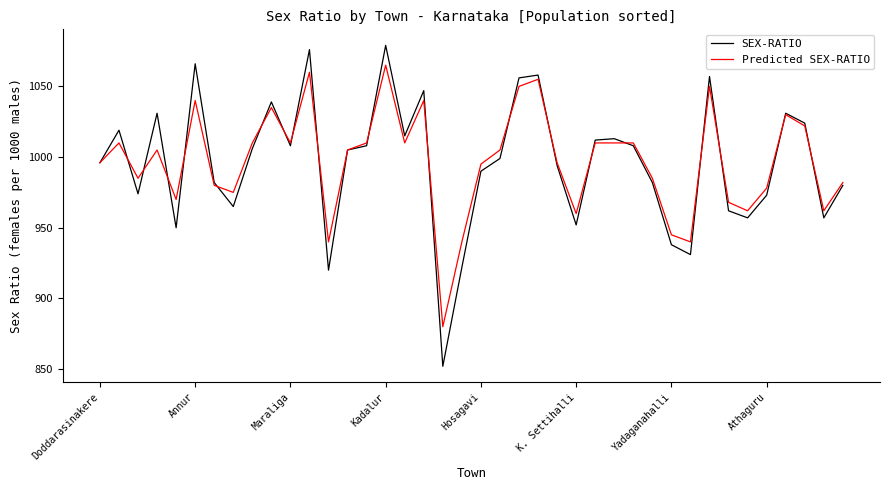

List the series in order of their peak value, lowest first.

Predicted SEX-RATIO, SEX-RATIO